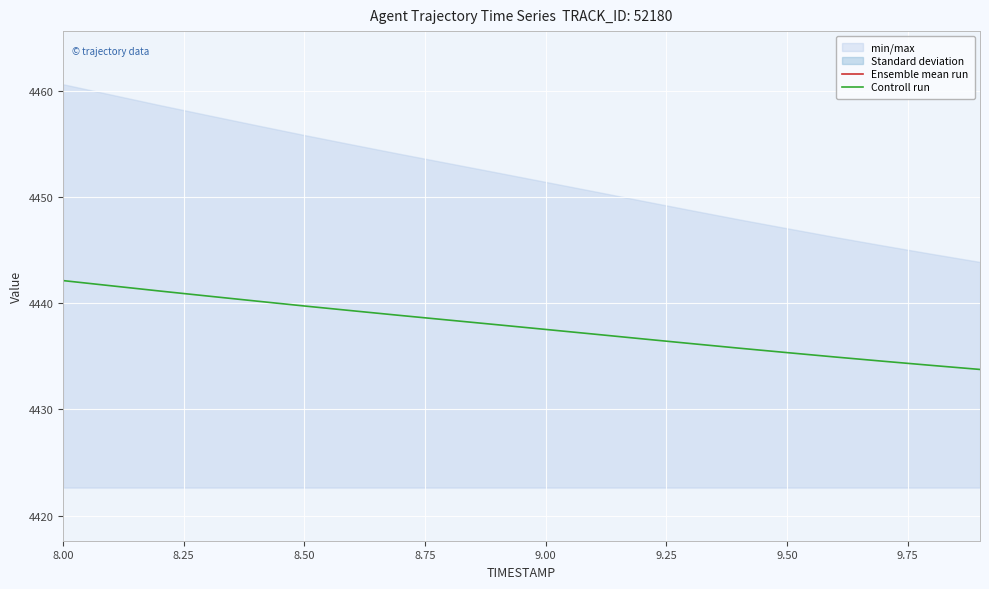

What is the maximum value for Controll run?

4442.1